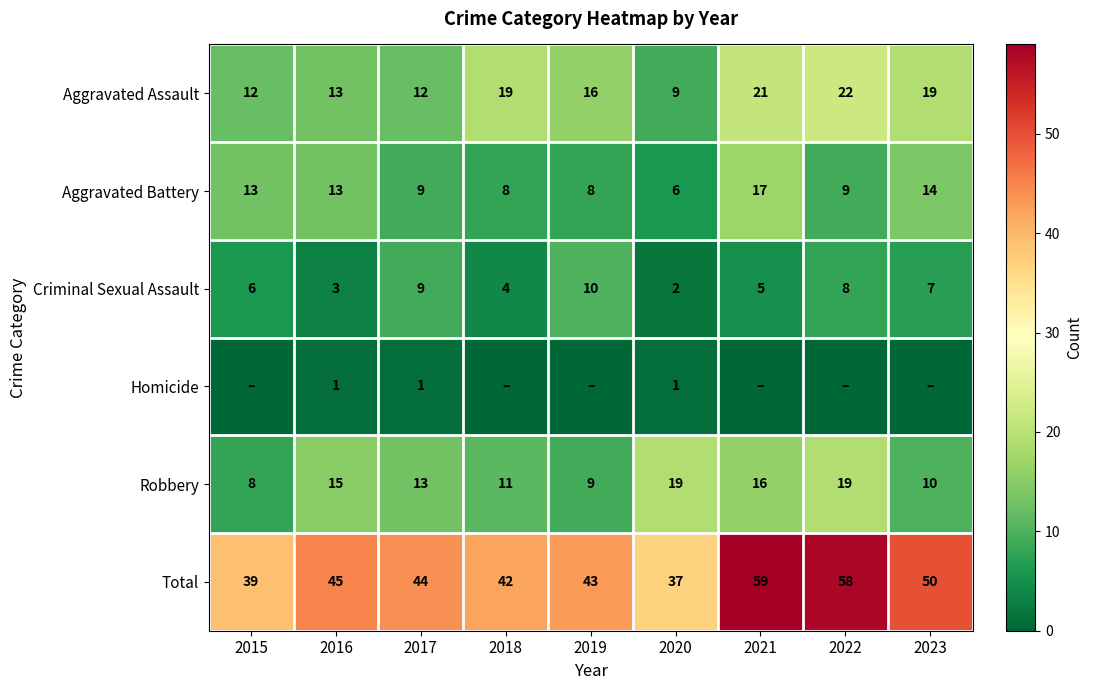

The value of Aggravated Battery at 2017 is 13. True or false?

False